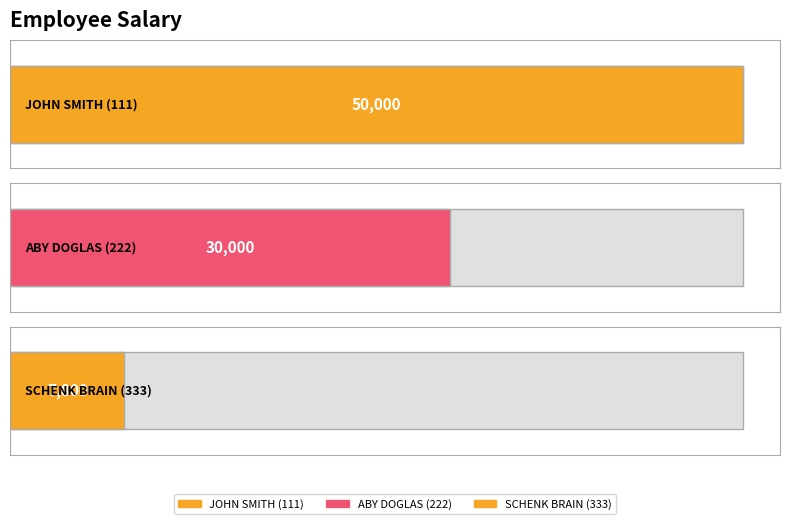

What is the difference between the second highest and minimum values?

22200